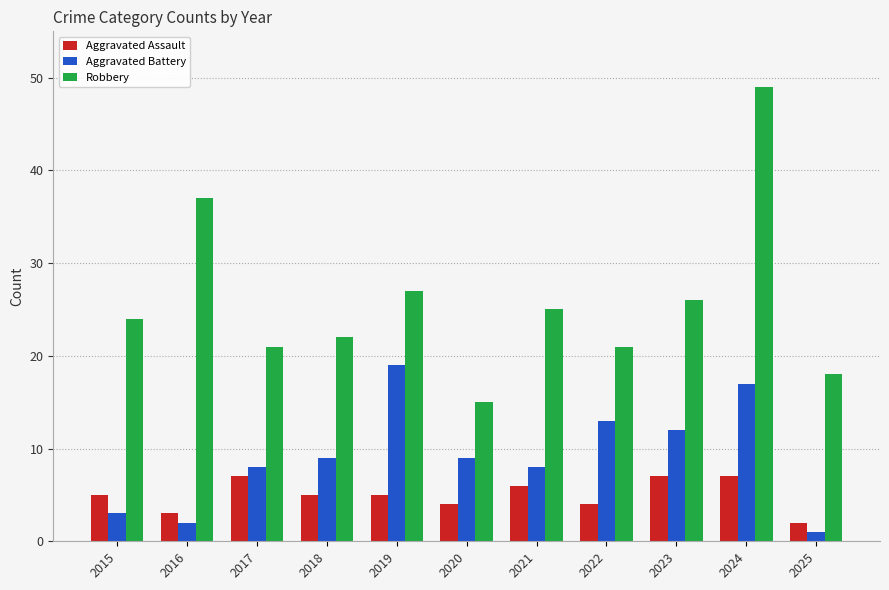

Is the value of Aggravated Battery at 2023 greater than the value of Aggravated Assault at 2024?

Yes